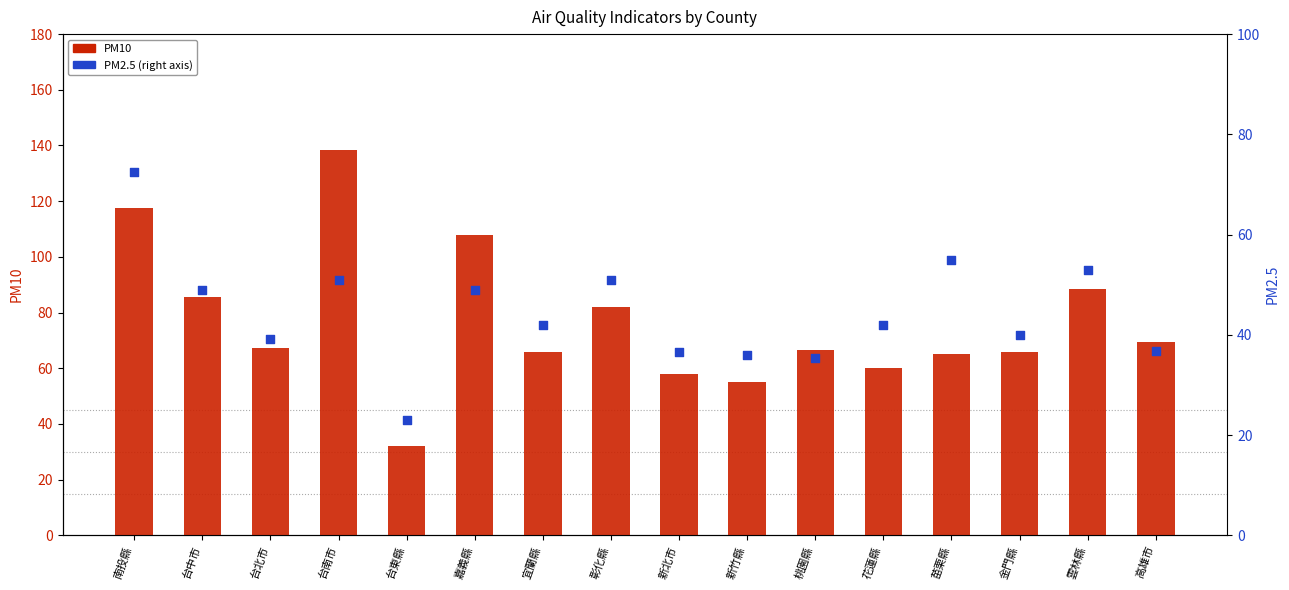

Is the value of PM10 at 嘉義縣 greater than the value of PM2.5 at 花蓮縣?

Yes